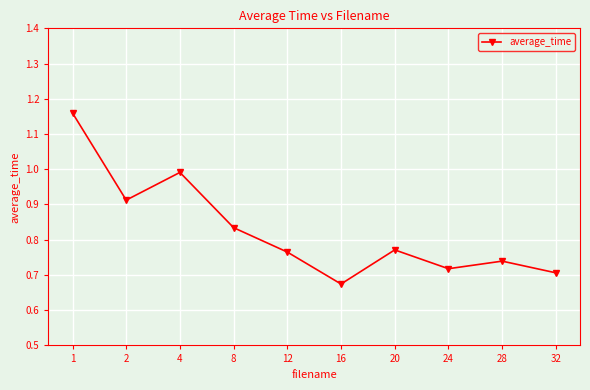

The chart shows a value of 0.7 at 28. True or false?

True